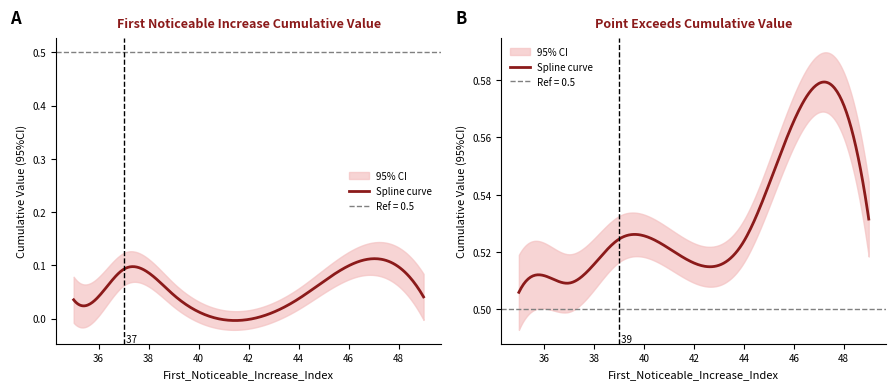

At 35, list the series in order from smallest to largest.

First_Noticeable_Increase_Cumulative_Value, Point_Exceeds_Cumulative_Value